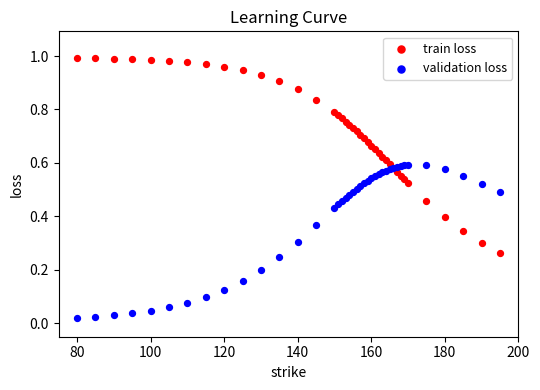

Which series has the widest spread of Y values?

train loss